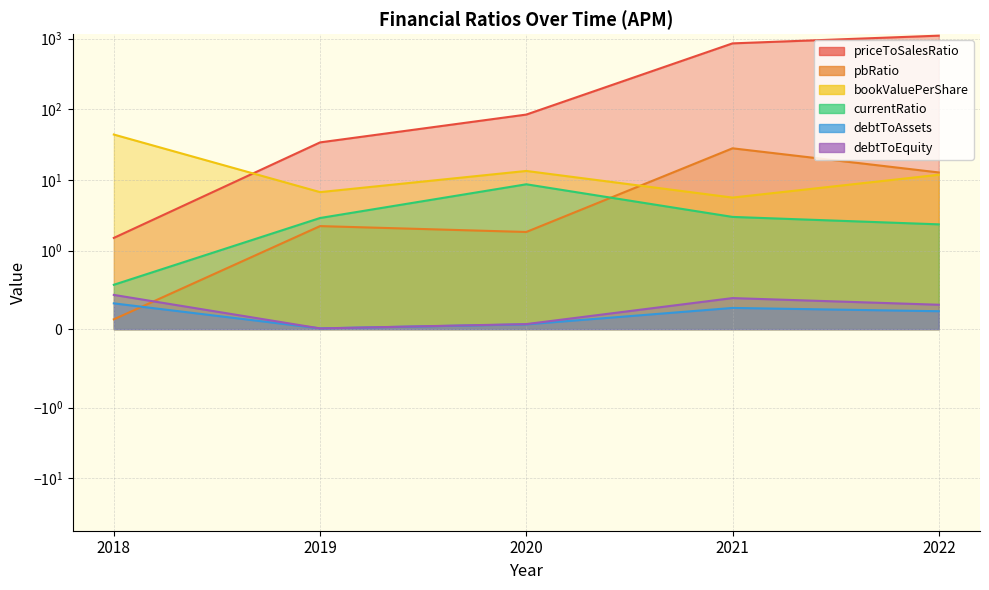

At which label is debtToAssets closest to 0?

2019